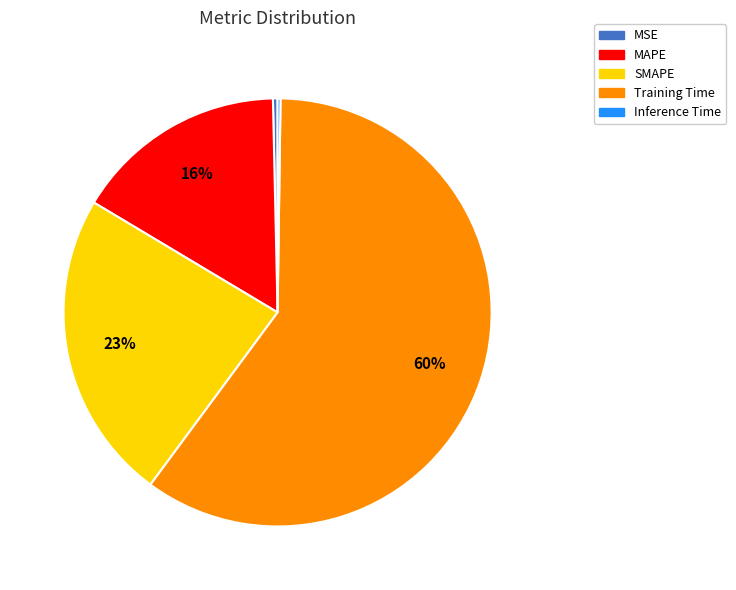

What is the largest slice in the pie chart?

Training Time